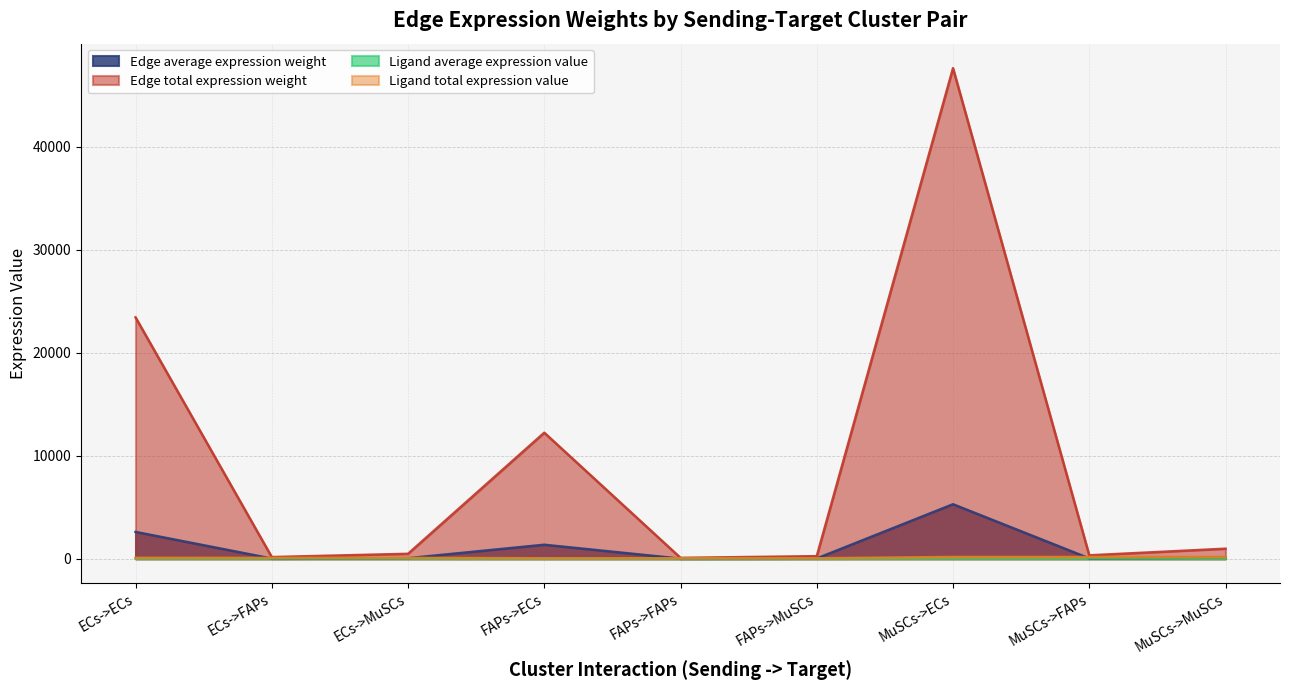

What is the highest value of the Ligand total expression value series?

173.1